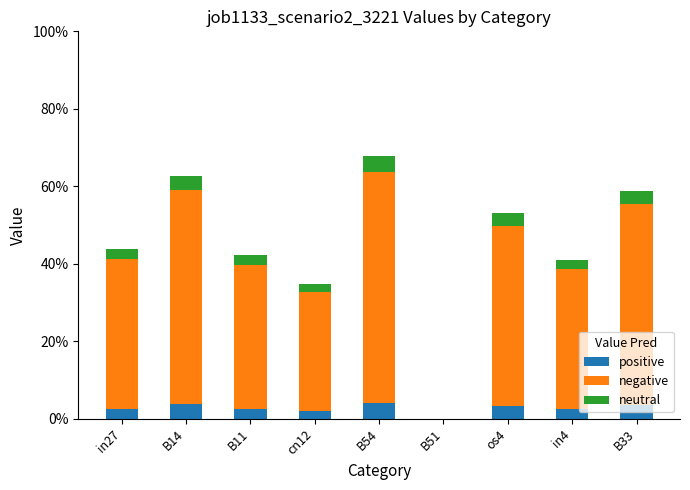

Are the bars grouped side by side (vs. stacked)?

No